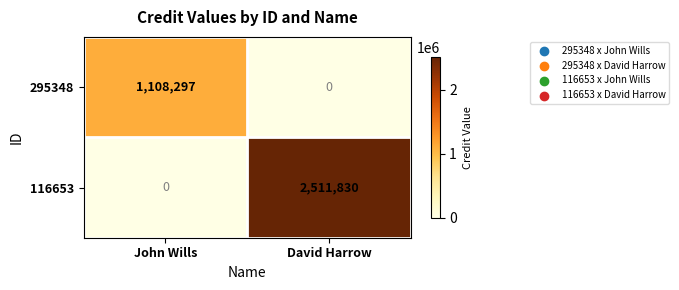

Which series has the largest total across all categories?

116653